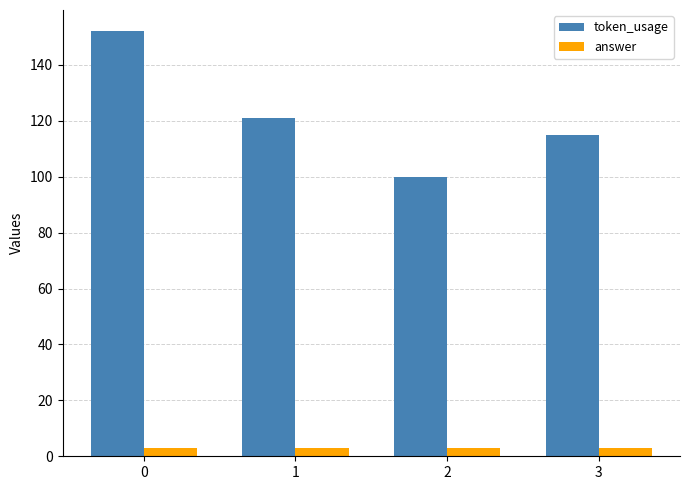

List the labels in order of token_usage value, smallest first.

2, 3, 1, 0